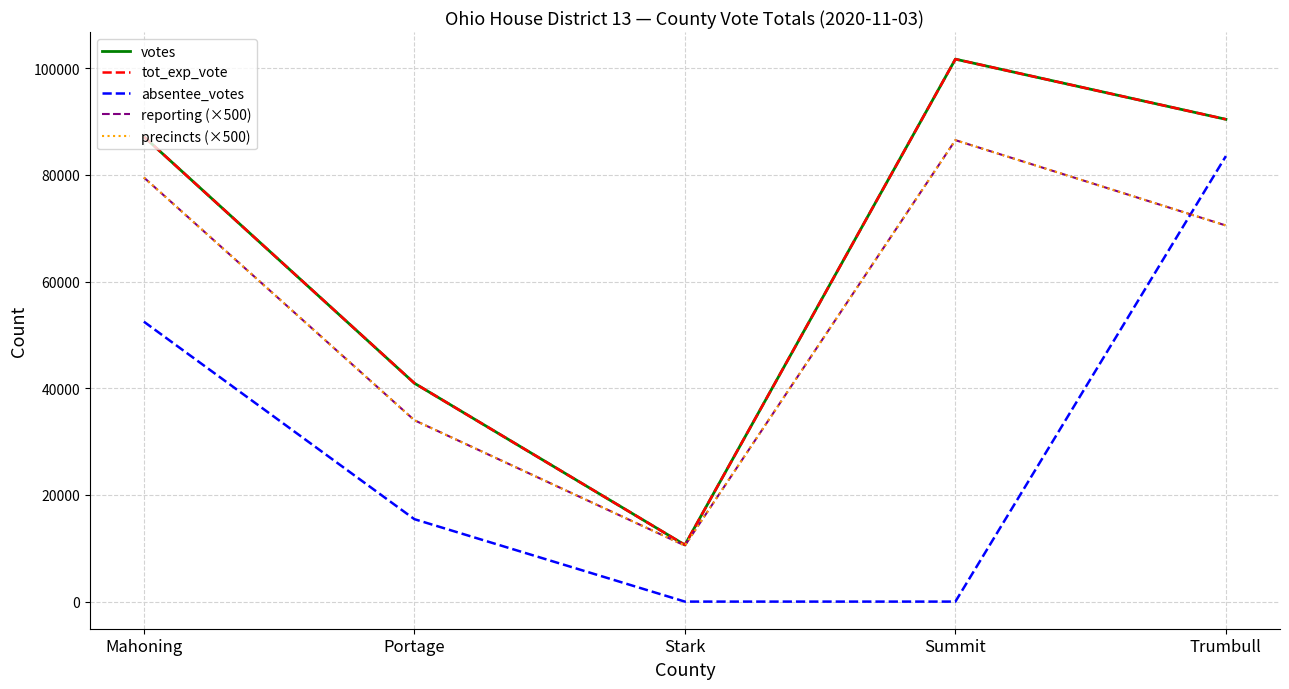

Does the chart have visible grid lines?

Yes